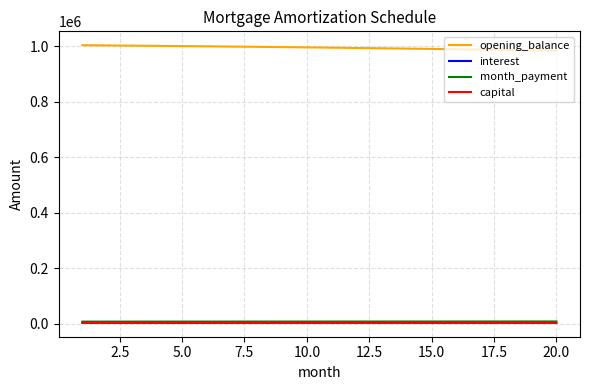

What is the greatest value displayed?

1003333.3